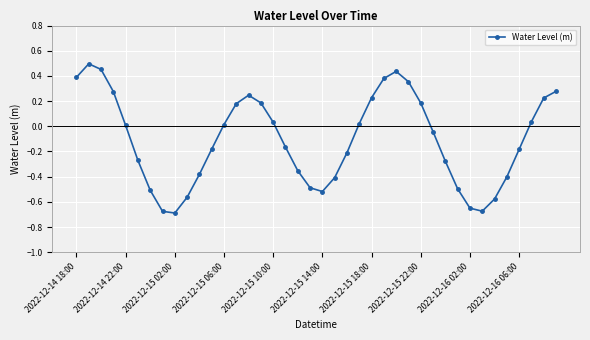

What is the difference between the second highest and minimum values?

1.1